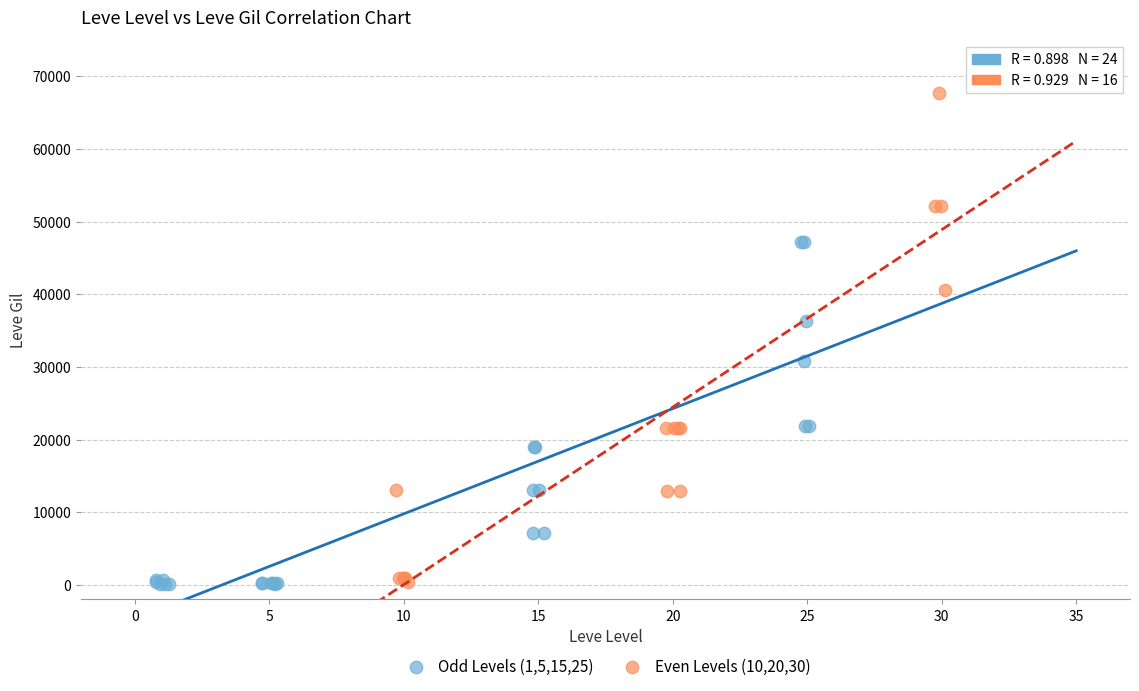

What are all the series names shown in the legend?

Odd Levels (1,5,15,25), Even Levels (10,20,30)